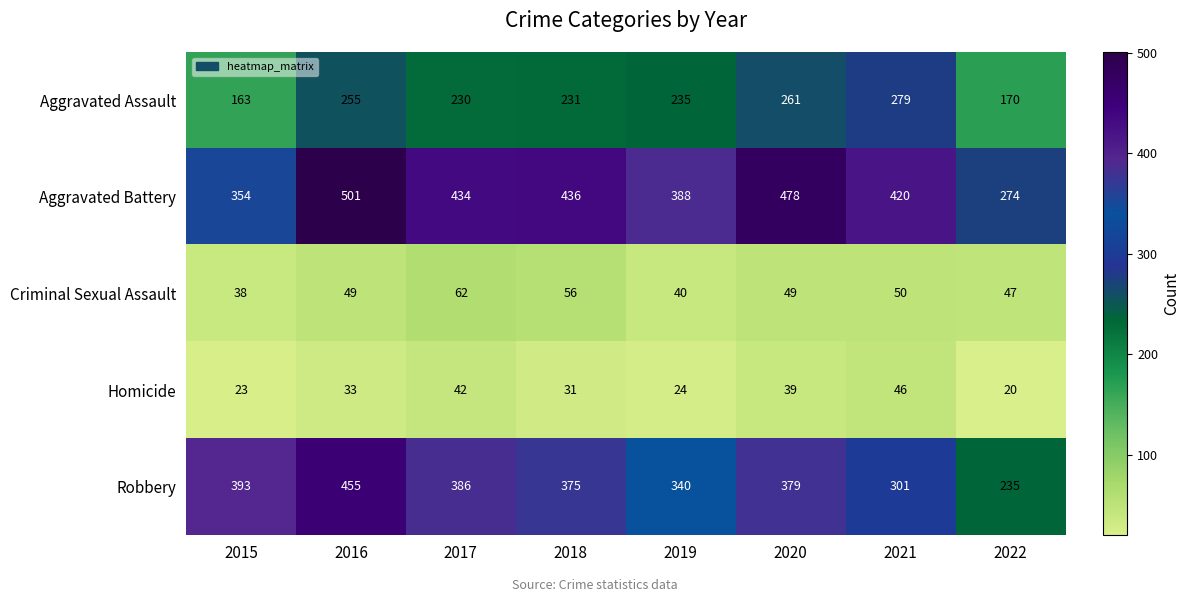

What is the difference between the maximum and minimum values in the Robbery series?

220